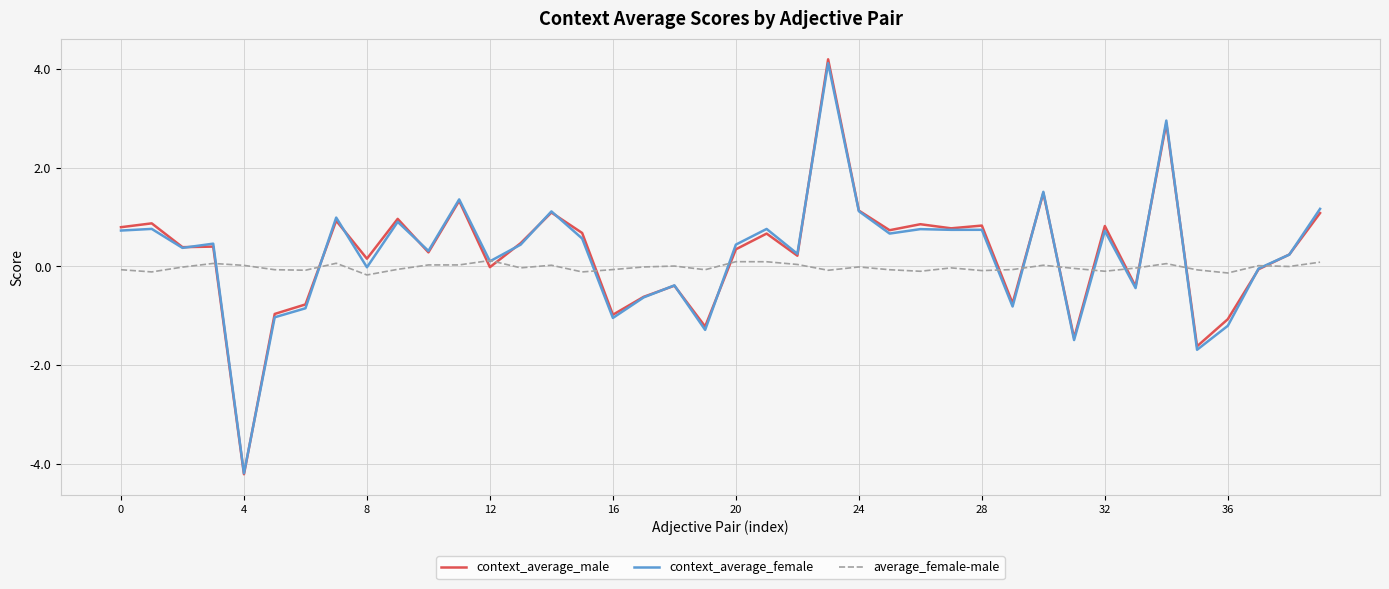

What is the greatest value displayed?

4.2